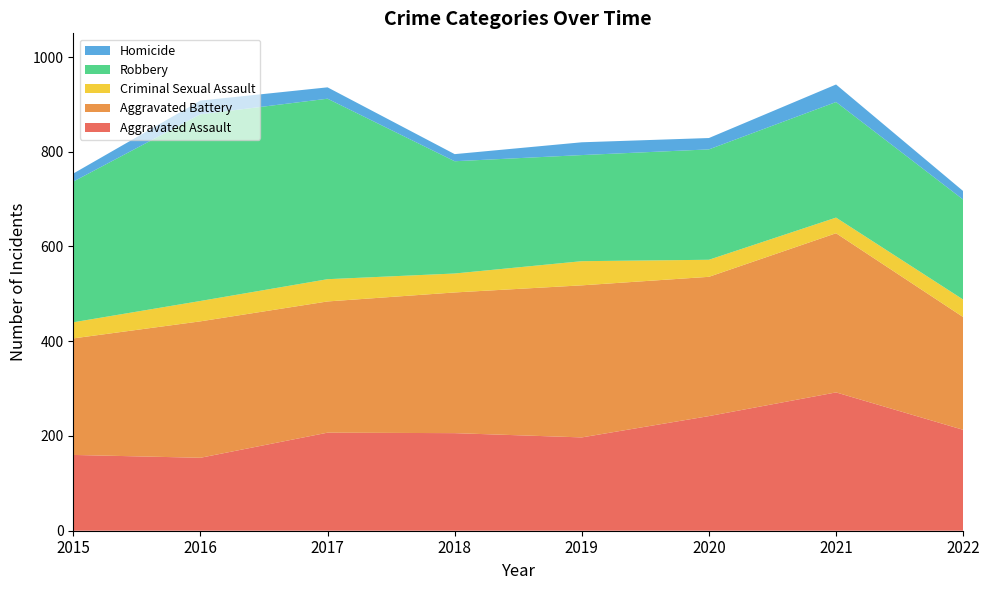

Reading left to right, list all the values displayed in this chart.

Aggravated Assault: 2015=160	2016=154	2017=207	2018=206	2019=197	2020=242	2021=292	2022=213
Aggravated Battery: 2015=246	2016=288	2017=277	2018=297	2019=321	2020=294	2021=336	2022=238
Criminal Sexual Assault: 2015=34	2016=43	2017=47	2018=40	2019=51	2020=36	2021=33	2022=37
Robbery: 2015=297	2016=394	2017=381	2018=237	2019=224	2020=233	2021=244	2022=211
Homicide: 2015=17	2016=29	2017=24	2018=15	2019=27	2020=24	2021=37	2022=18